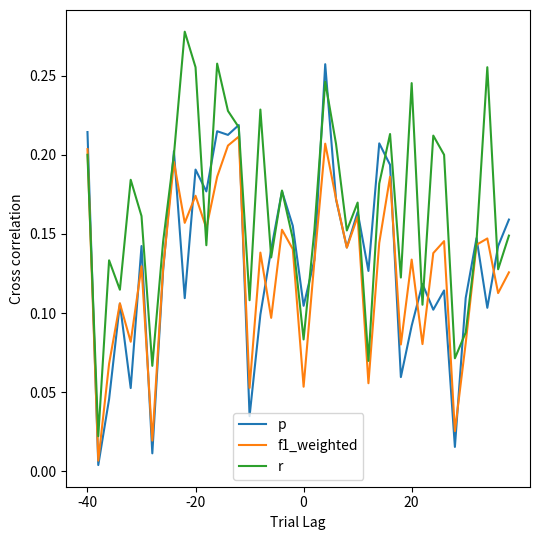

Which series has the largest total across all categories?

r